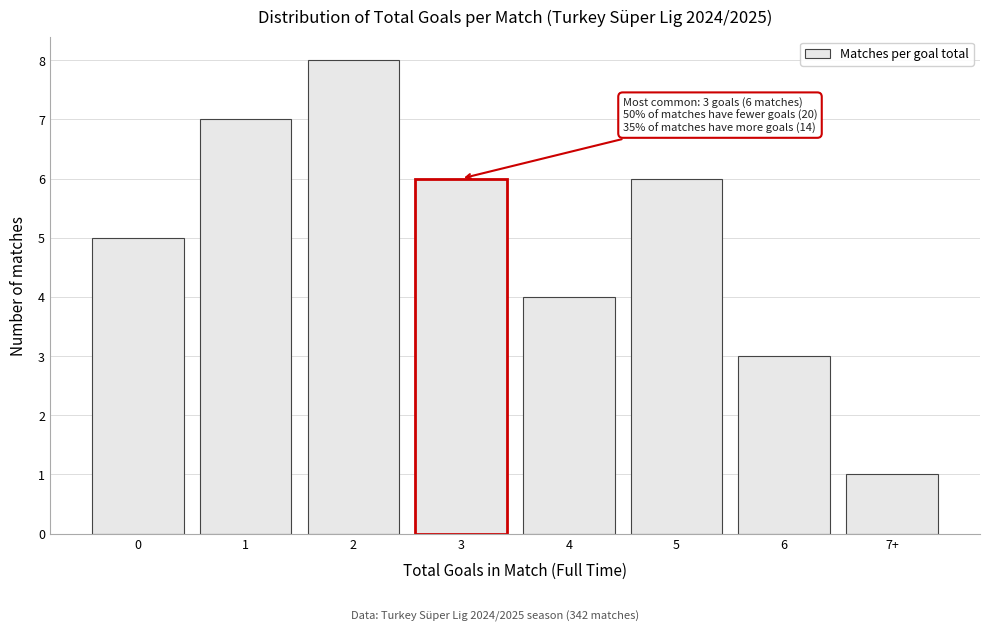

Reading left to right, extract all data points from this chart.

0=5	1=7	2=8	3=6	4=4	5=6	6=3	7+=1